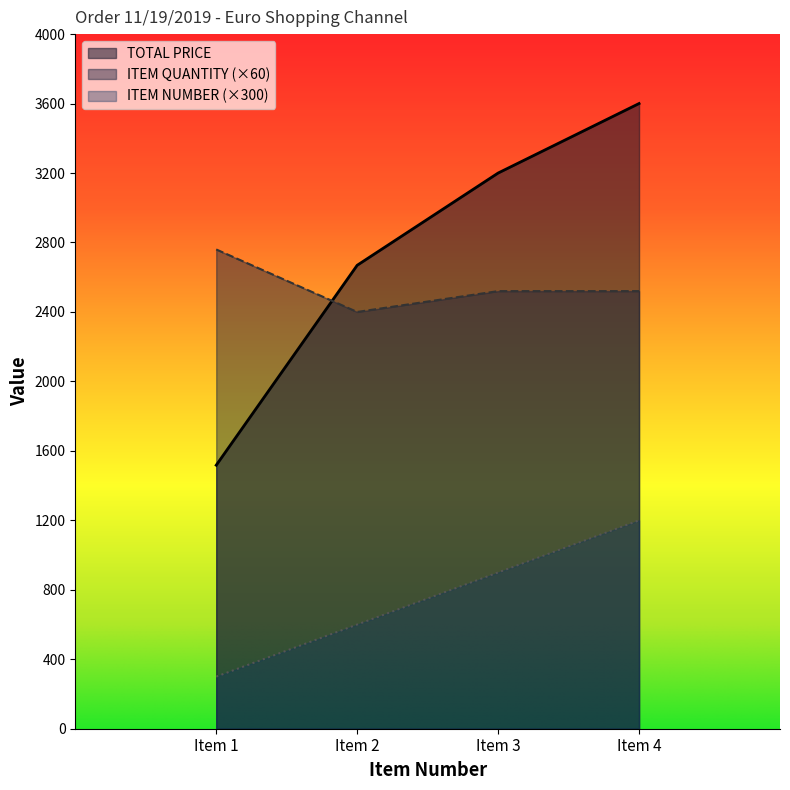

True or false: ITEM NUMBER has more than 1 interior local peaks.

False